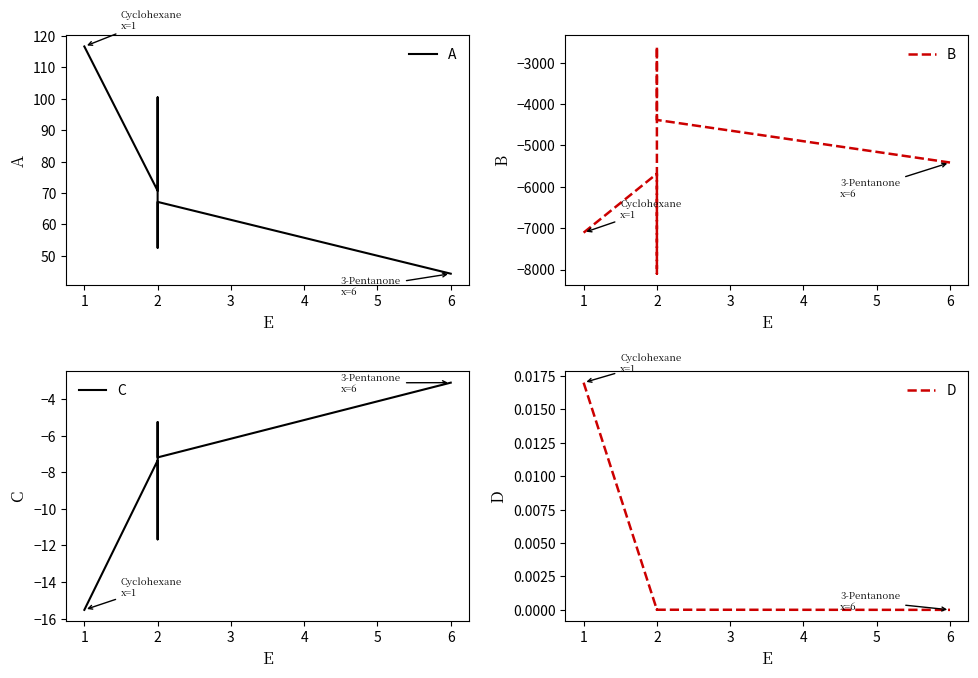

Reading left to right, extract all data points from this chart.

A: 116.7	70.7	100.5	52.5	67.2	44.3
B: -7109.1	-5685.0	-8100.4	-2611.4	-4386.2	-5415.1
C: -15.5	-7.4	-11.7	-5.3	-7.2	-3.1
D: 0.0	0.0	0.0	0.0	0.0	0.0